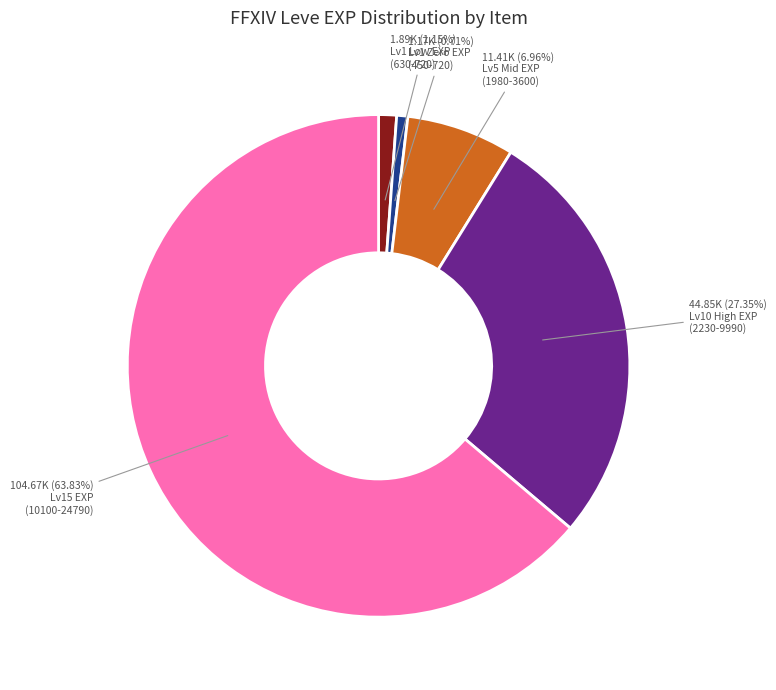

Is there a majority slice in this chart?

Yes